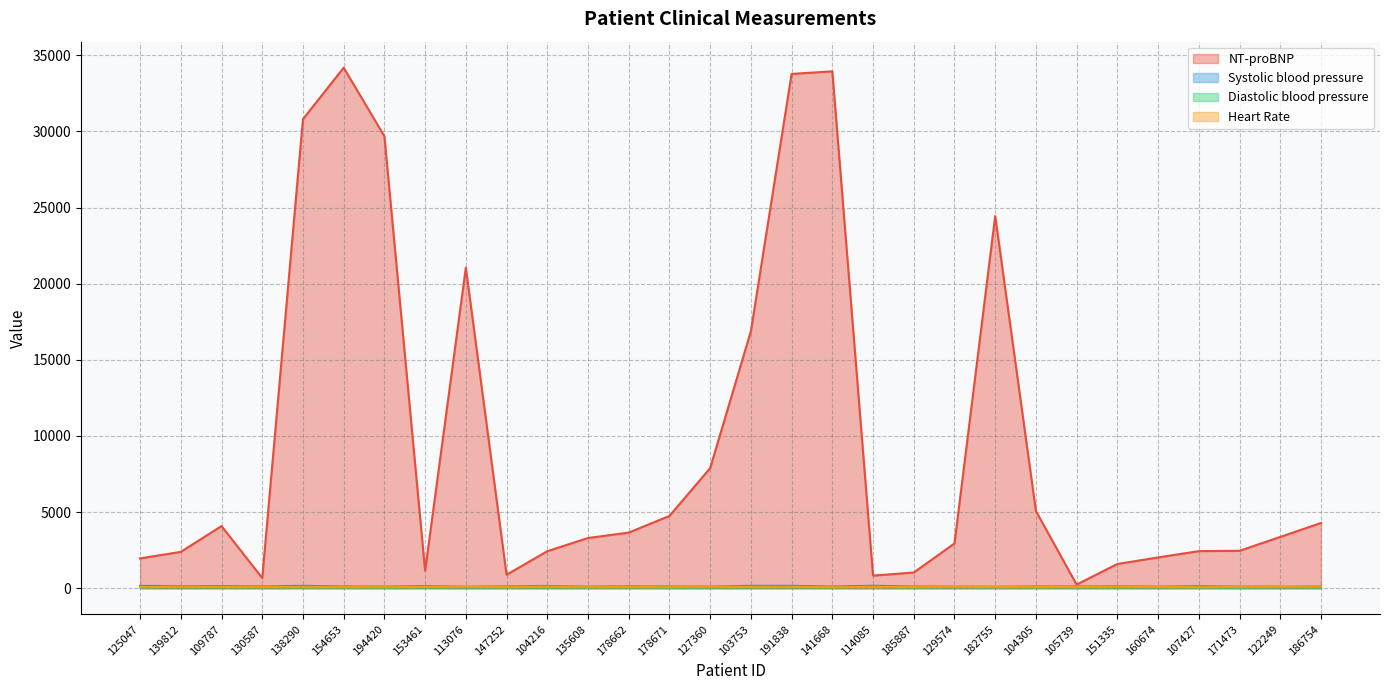

After their last crossing, which series has the higher values: Heart Rate or Diastolic blood pressure?

Heart Rate